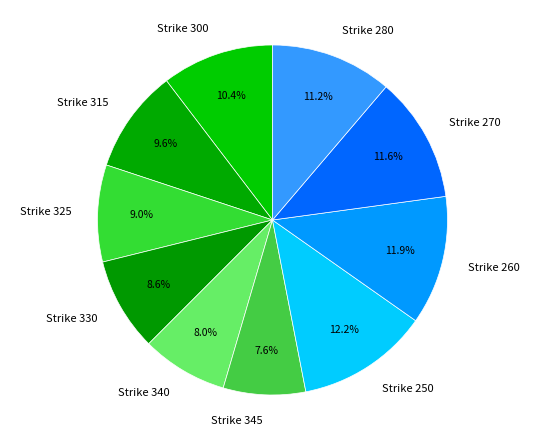

Is Strike 280 the majority of the pie?

No